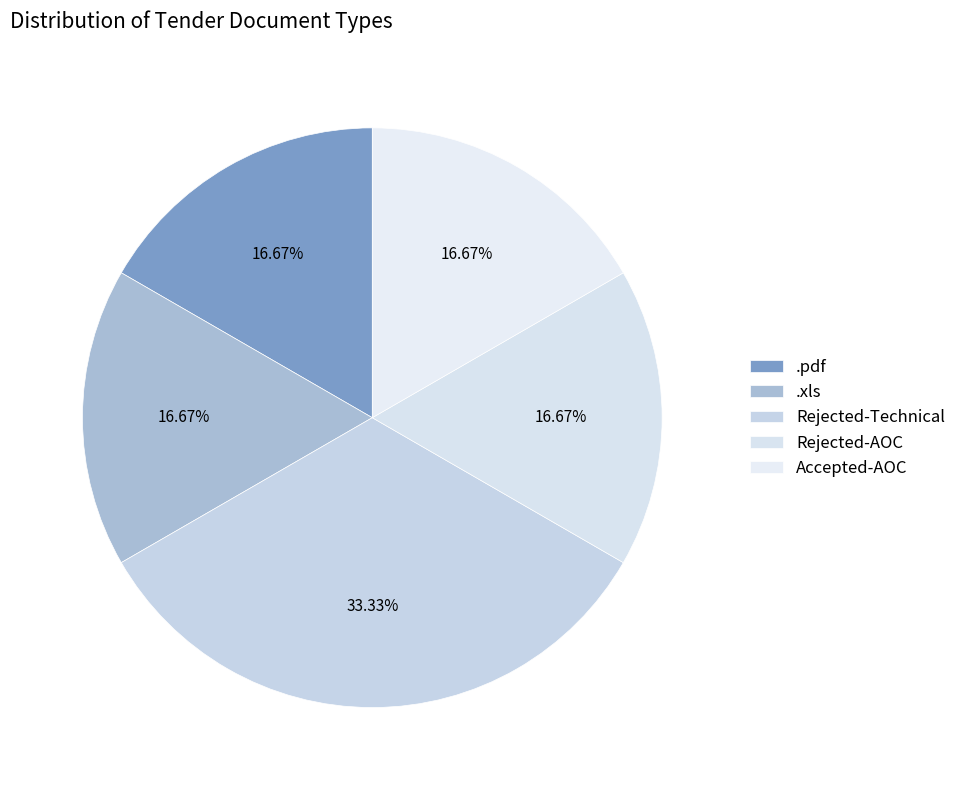

How many segments does this pie chart have?

5